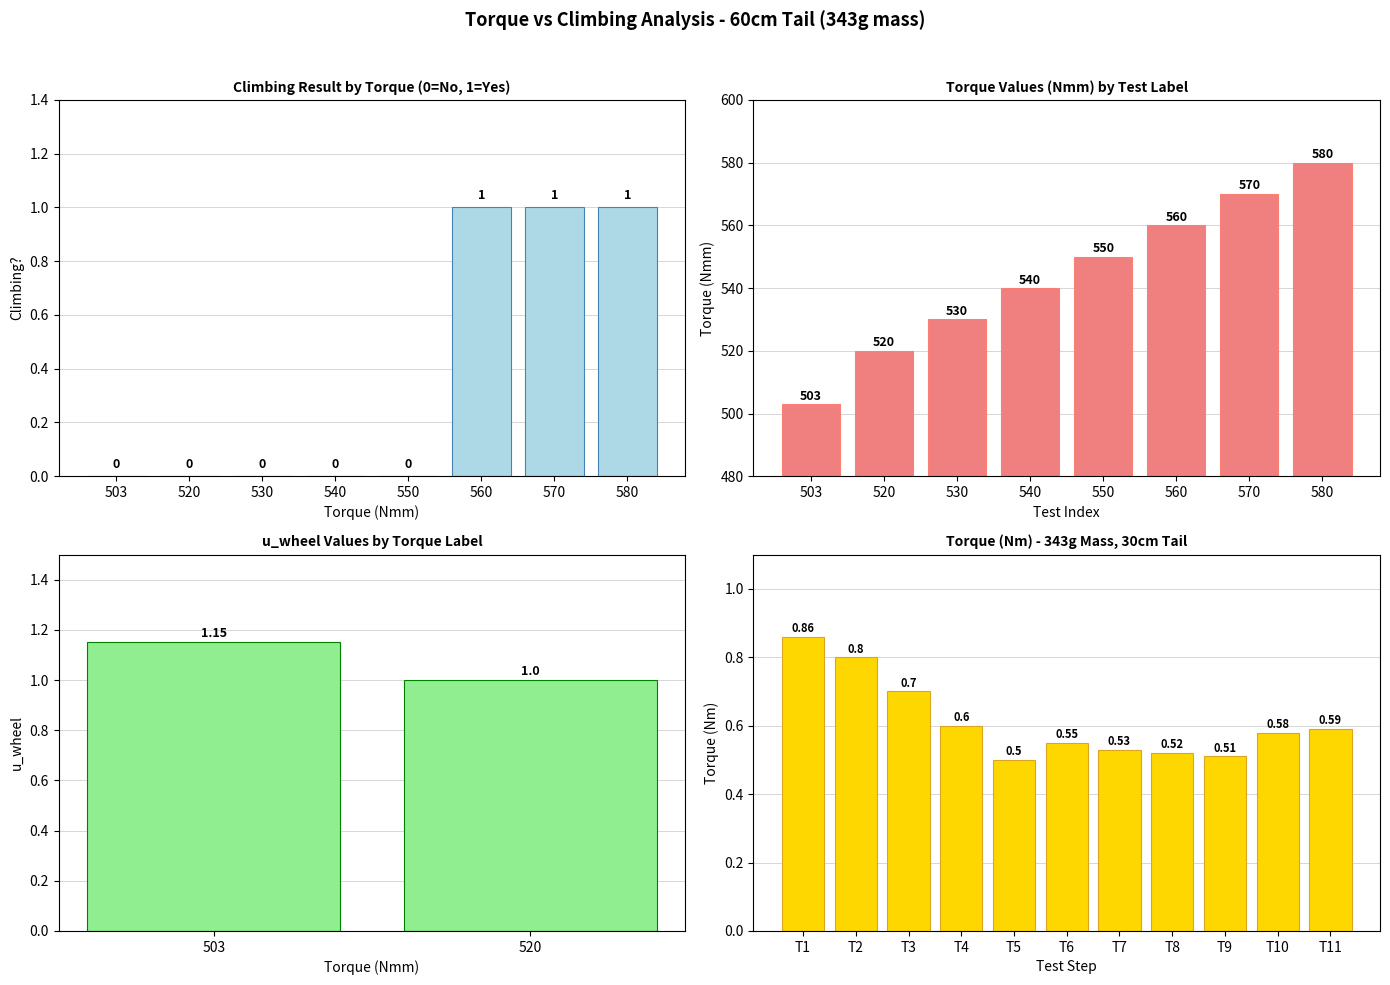

Are the bars horizontal?

No